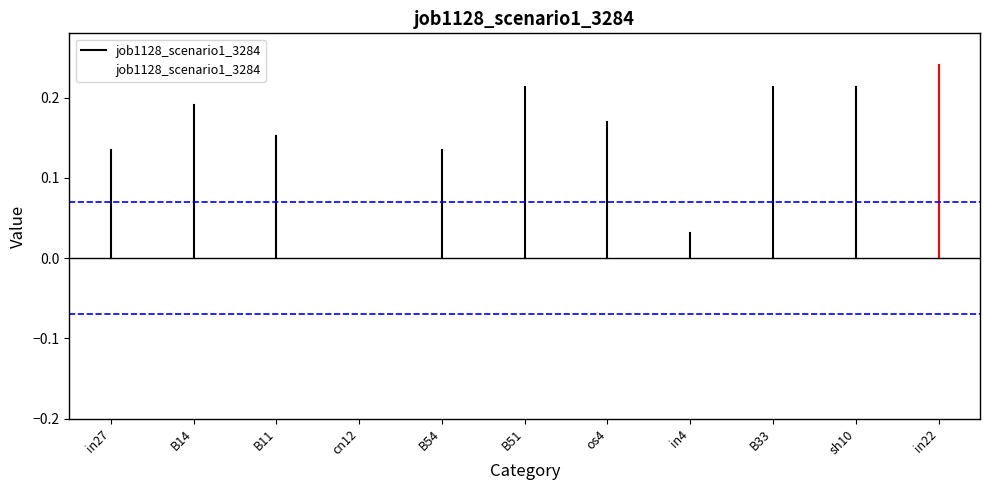

What value does the data have at B51?

0.2